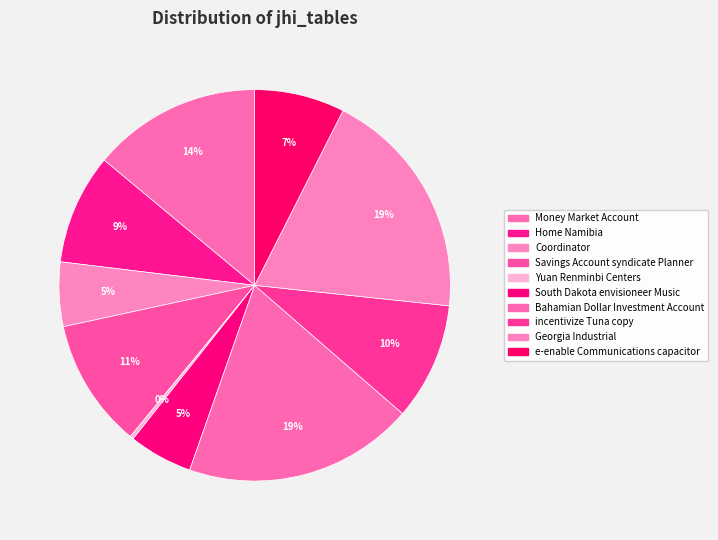

To the nearest percent, what is the combined percentage of Georgia Industrial and Bahamian Dollar Investment Account?

38%